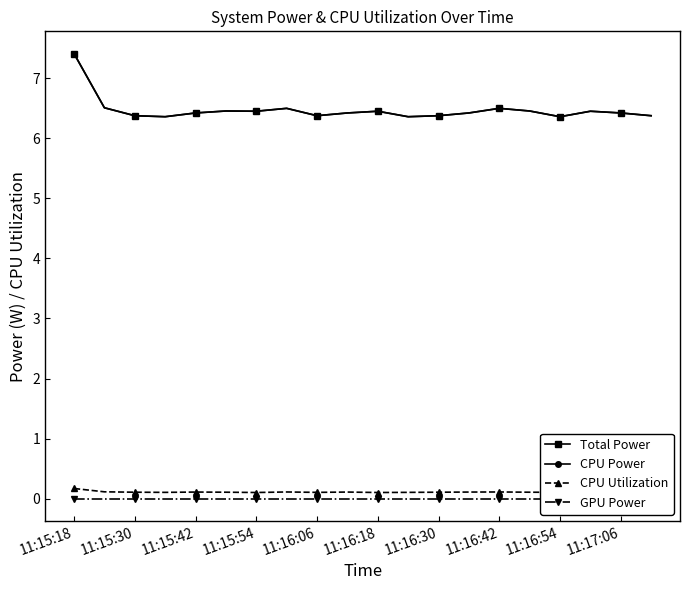

Where is the first local minimum for CPU Power?

11:15:54